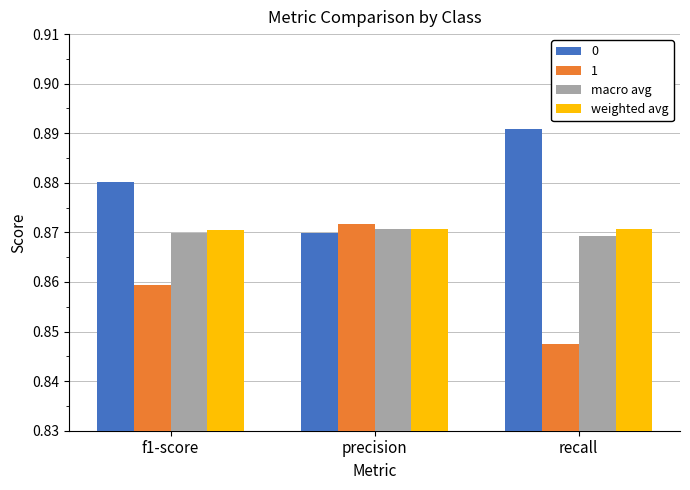

How many 0 values are between 0 and 1?

3